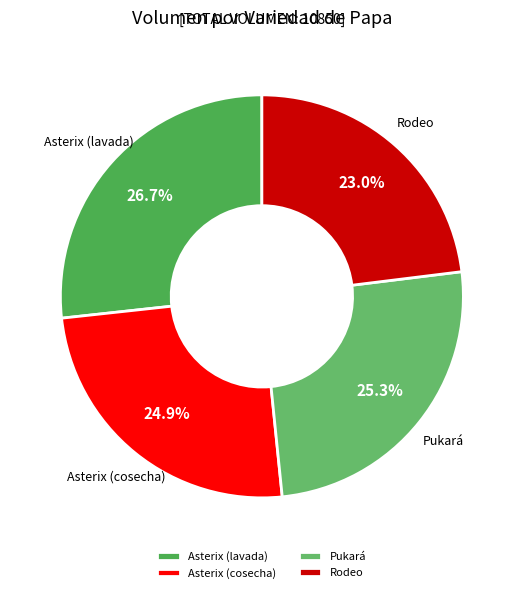

Which slice is the largest?

Asterix (lavada)